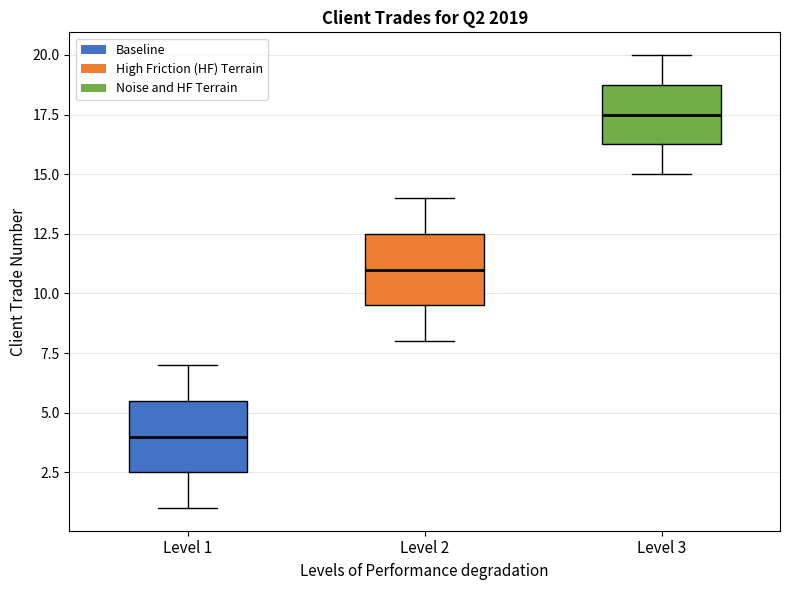

Where is the upper edge of the box for Level 1 on the y-axis? The values are not printed on the chart, so give them approximately, as read against the axis.

5.5